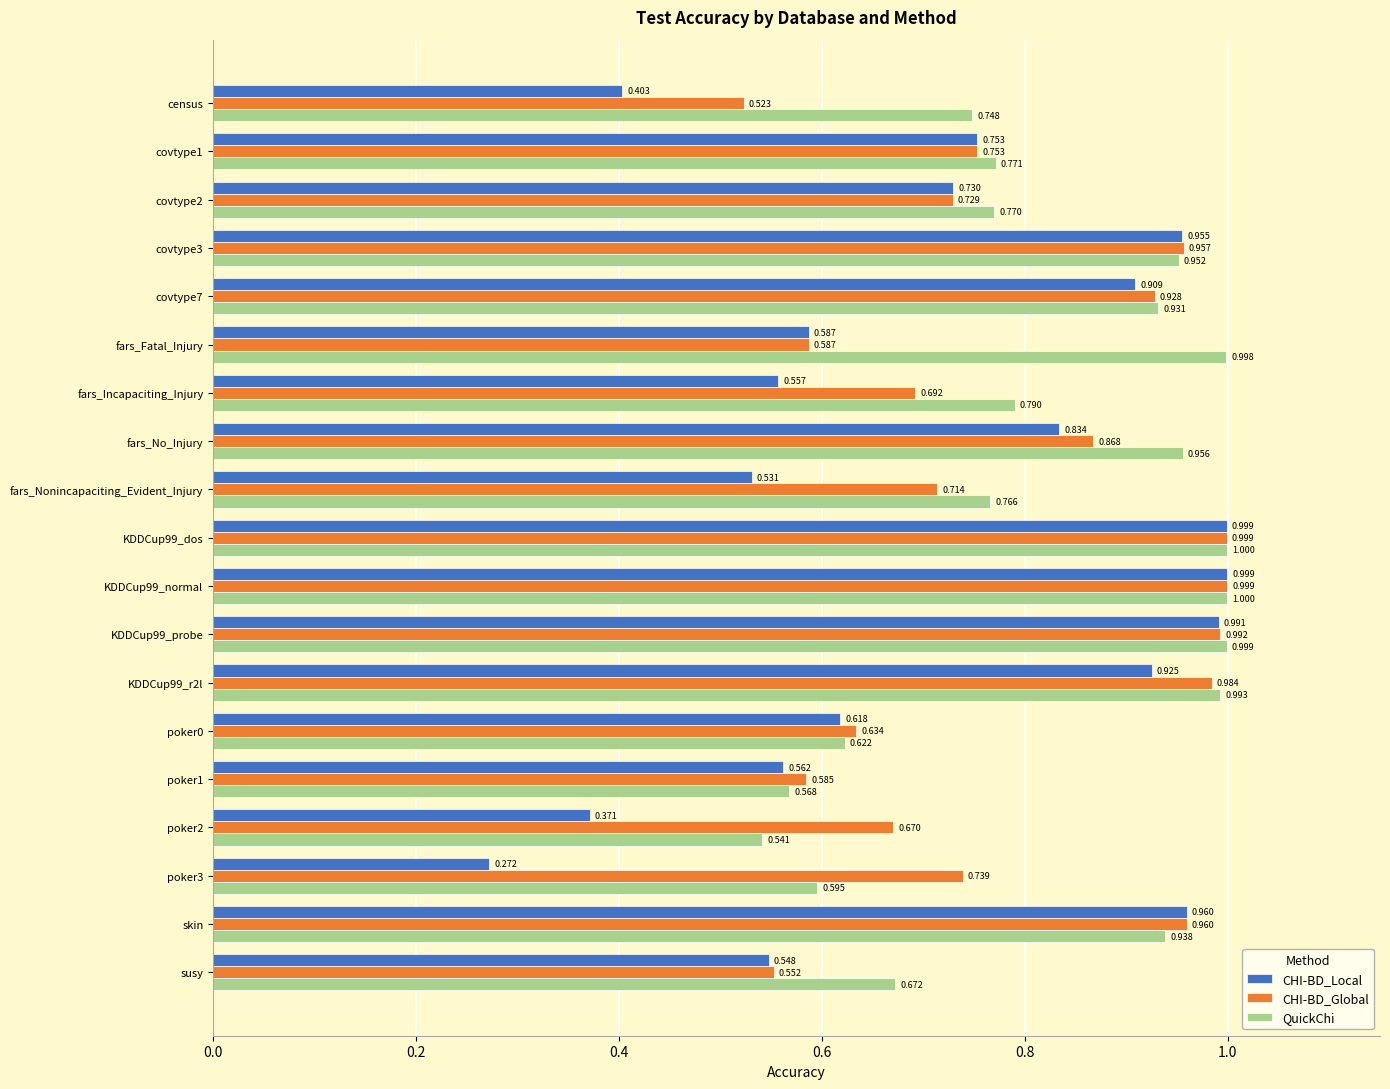

Which series changed the most between KDDCup99_dos and poker0?

CHI-BD_Local